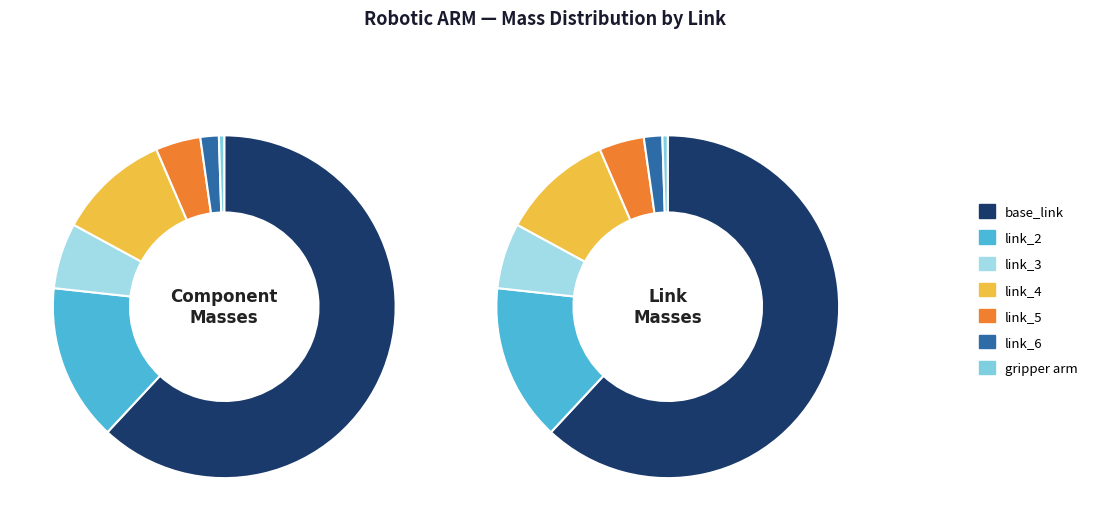

Which category has the biggest portion of the pie?

base_link